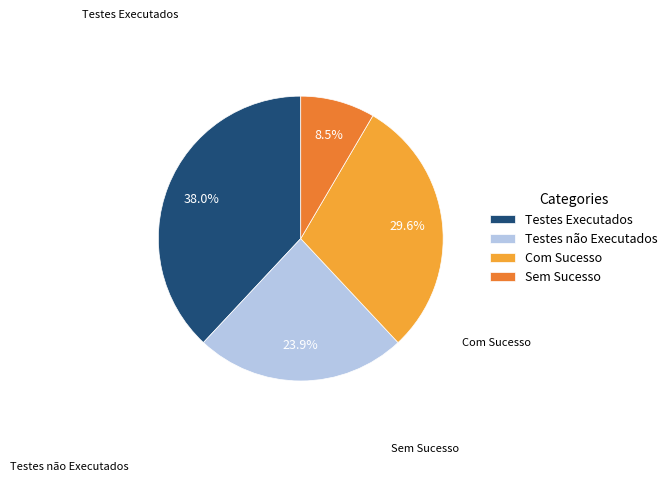

Does any single category account for the majority?

No